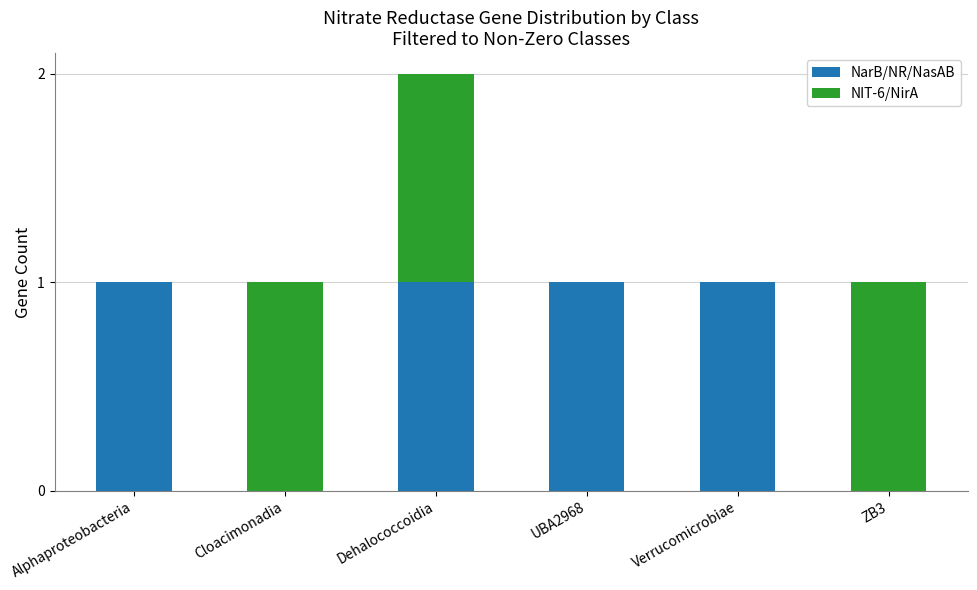

The NarB/NR/NasAB series shows 1 at Verrucomicrobiae. True or false?

True